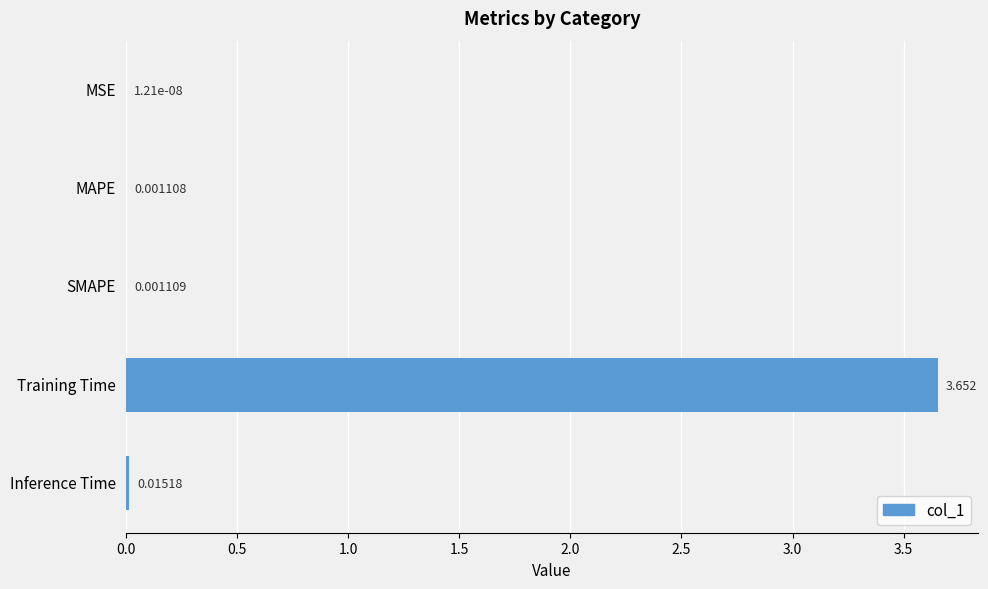

Which has a higher value, MAPE or Inference Time?

Inference Time